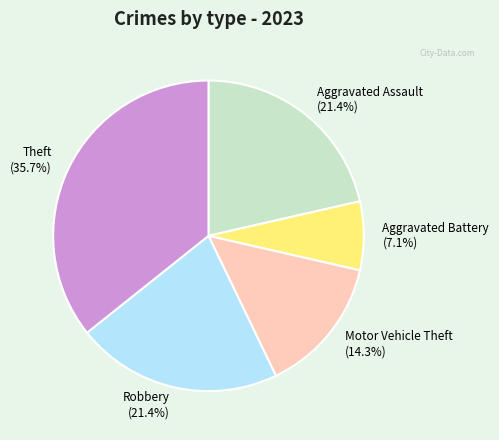

Is the sum of Aggravated Assault and Theft greater than half?

Yes